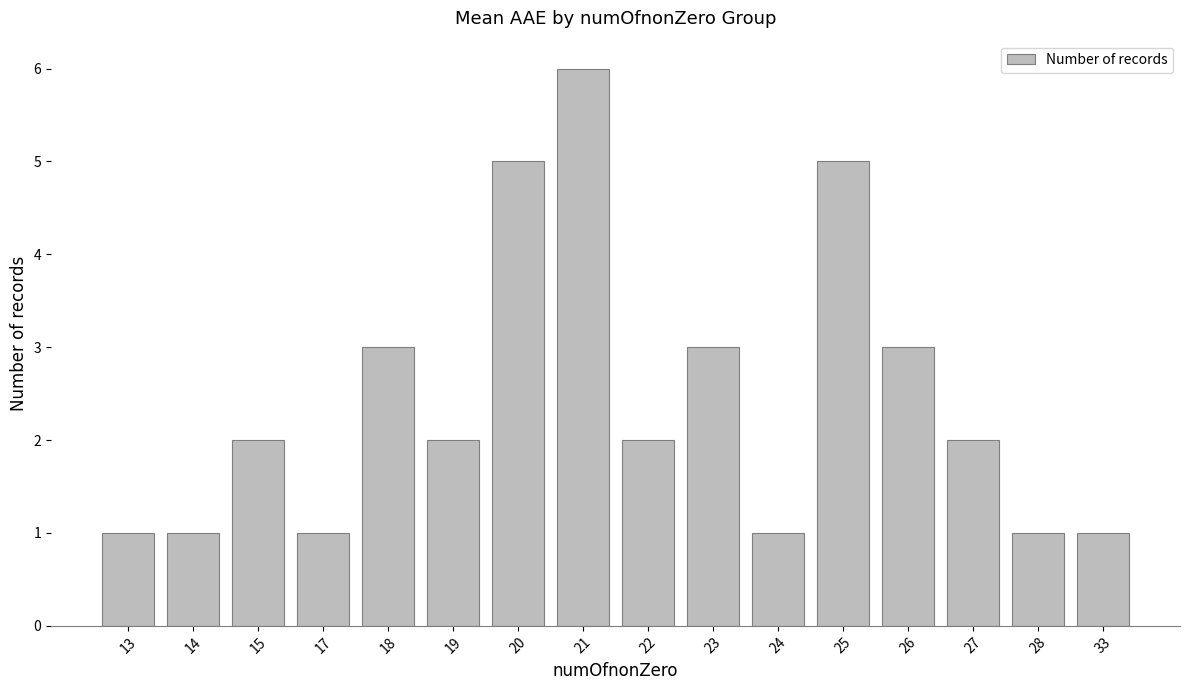

At which category does the chart reach its peak across all series?

21